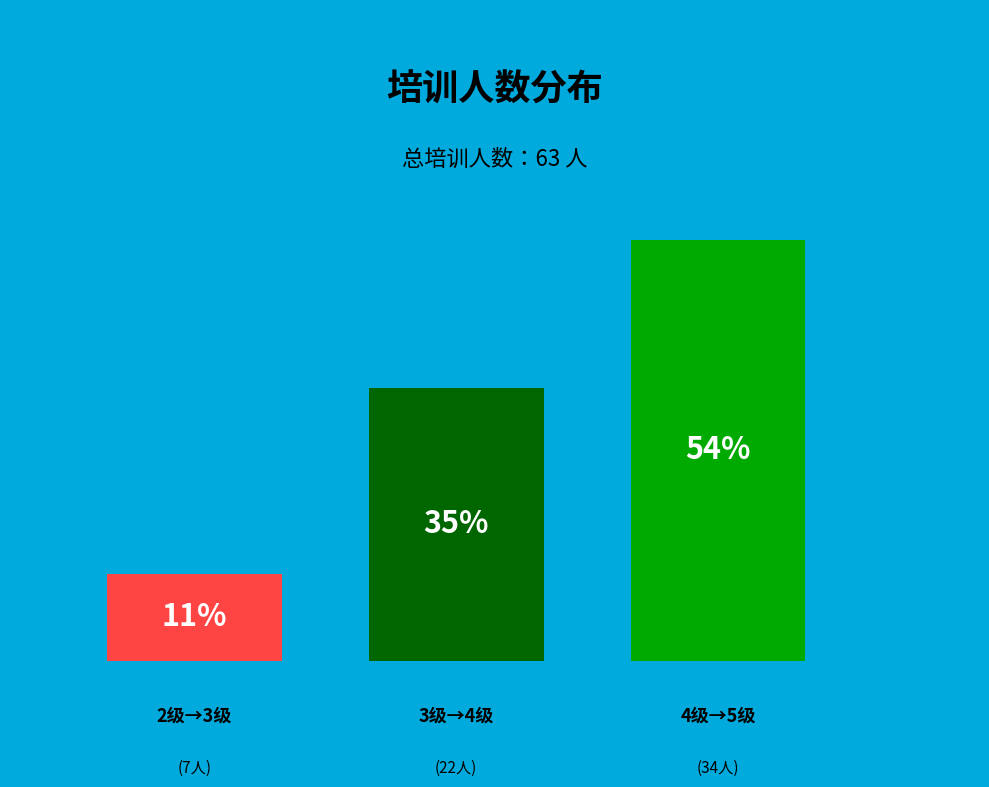

To the nearest percent, what is the difference between the 3级→4级 and 2级→3级 slice percentages?

24%